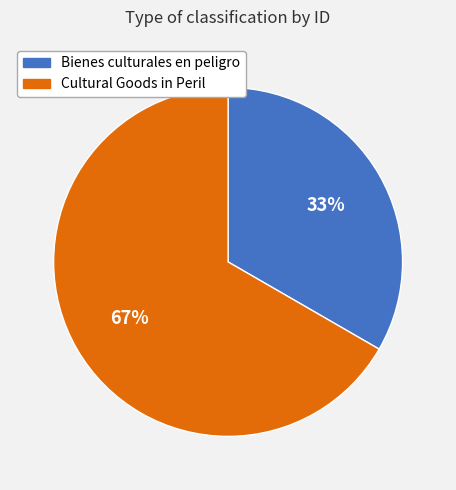

To the nearest percent, what is the average slice percentage?

50%